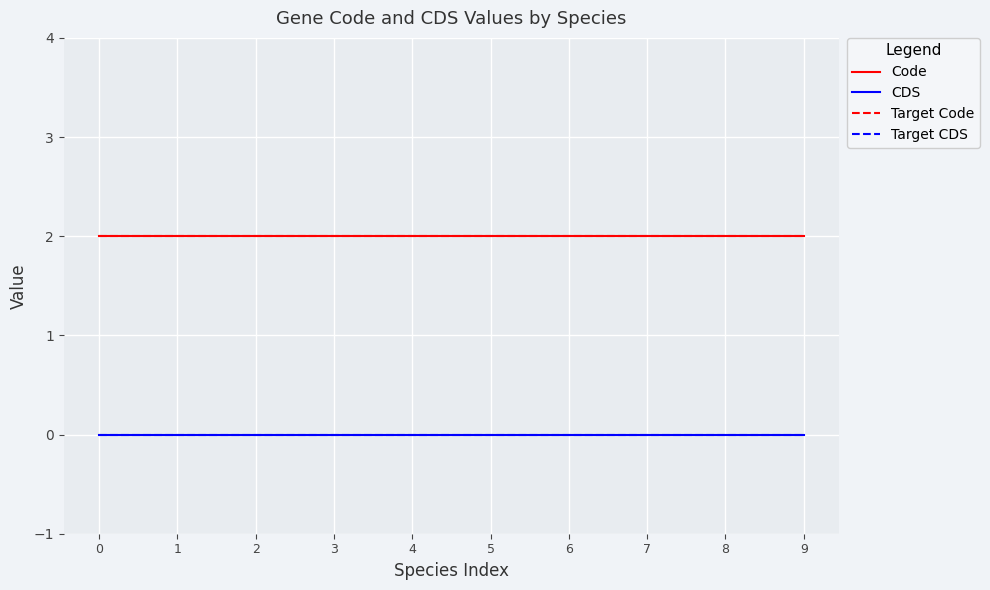

At 6, list the series in order from largest to smallest.

Code, Target Code, CDS, Target CDS